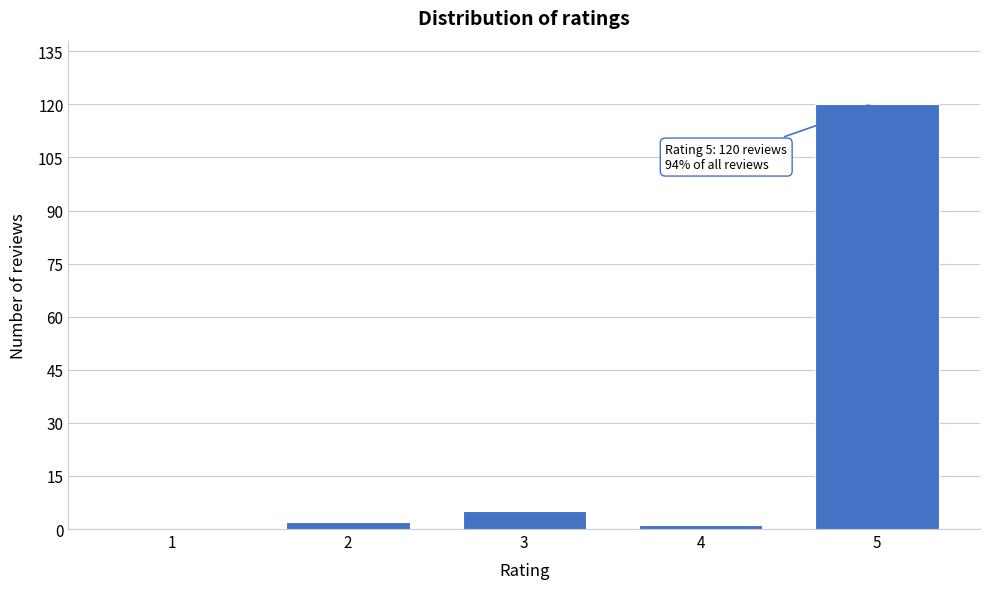

Reading right to left, transcribe all the data shown in this chart.

5=120	4=1	3=5	2=2	1=0